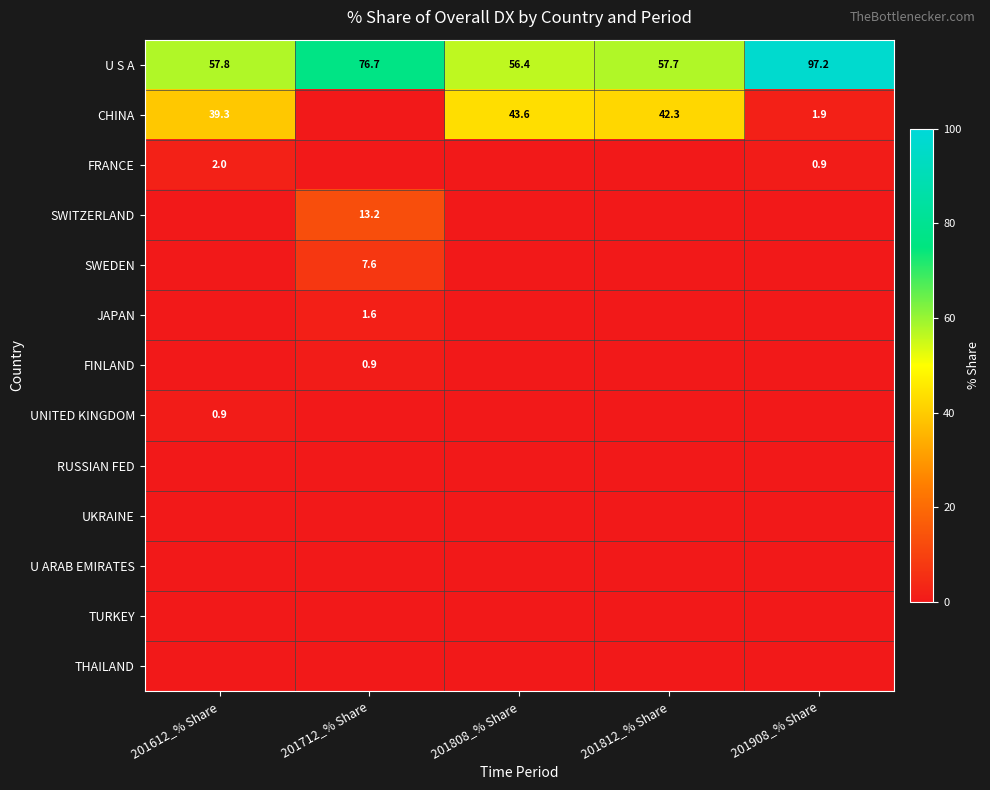

Rank the categories by U S A value from lowest to highest.

201808_% Share, 201812_% Share, 201612_% Share, 201712_% Share, 201908_% Share